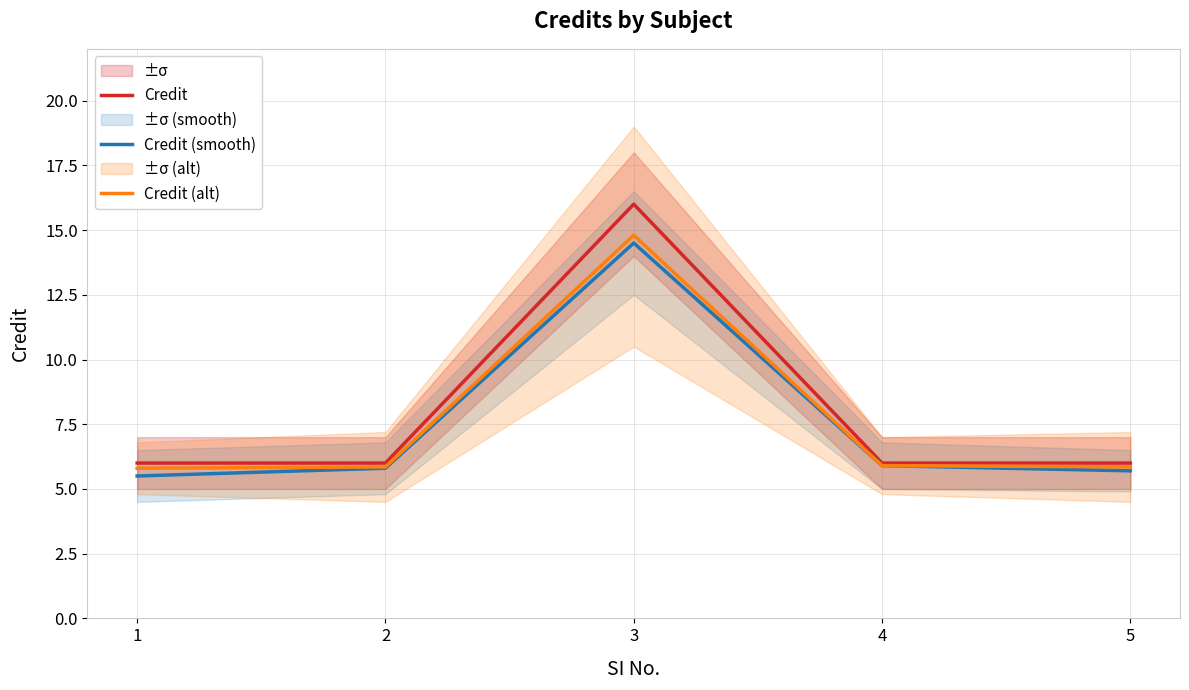

Reading left to right, what are all the values shown in this chart?

Credit: 1=6.0	2=6.0	3=16.0	4=6.0	5=6.0
Credit (smooth): 1=5.5	2=5.8	3=14.5	4=5.9	5=5.7
Credit (alt): 1=5.8	2=5.8	3=14.8	4=5.9	5=5.8